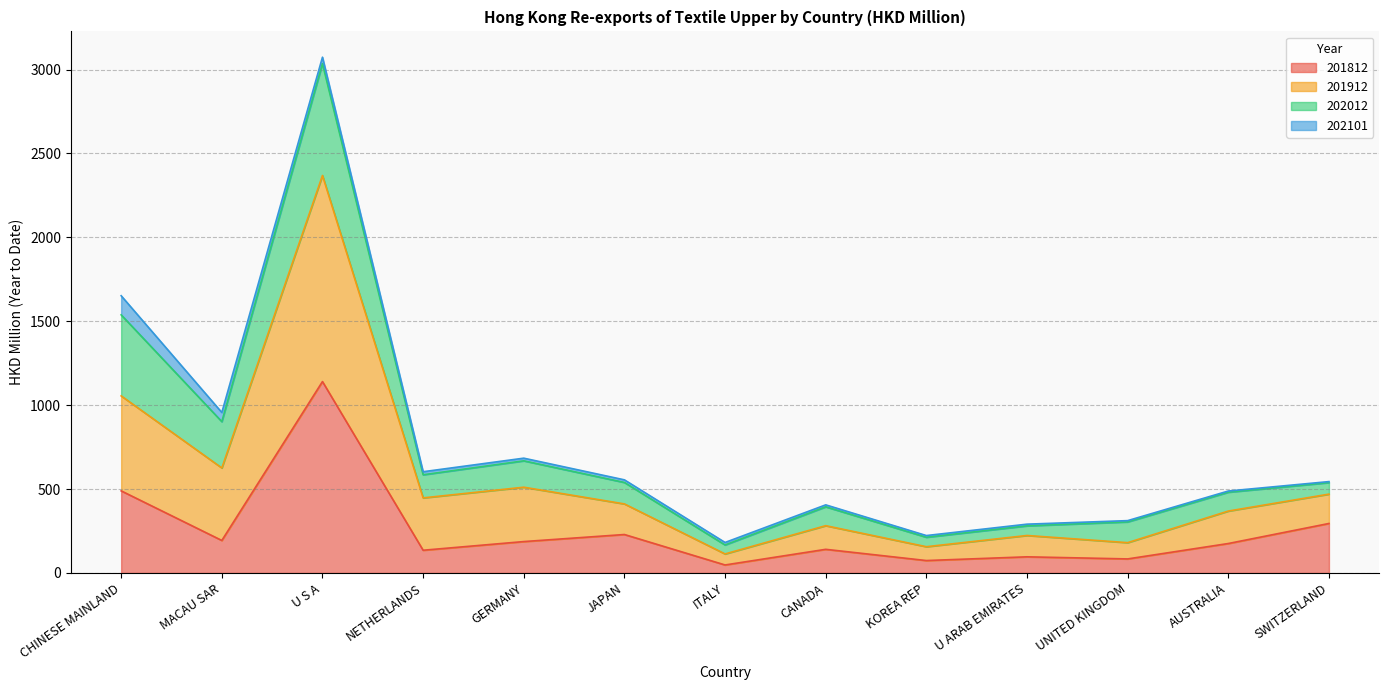

The 201812 series shows 140.9 at CANADA. True or false?

True